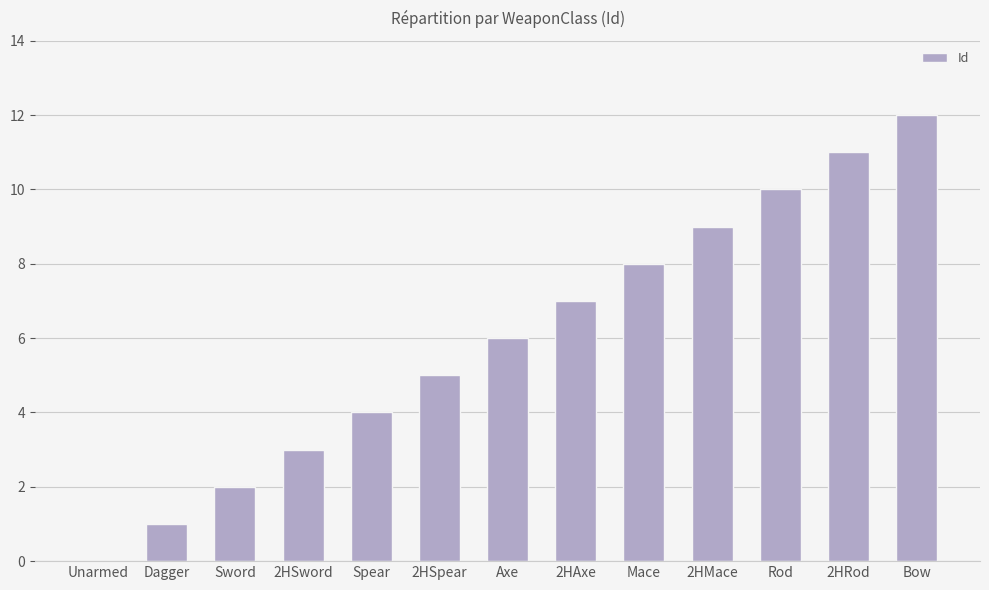

What is the sum of all values?

78